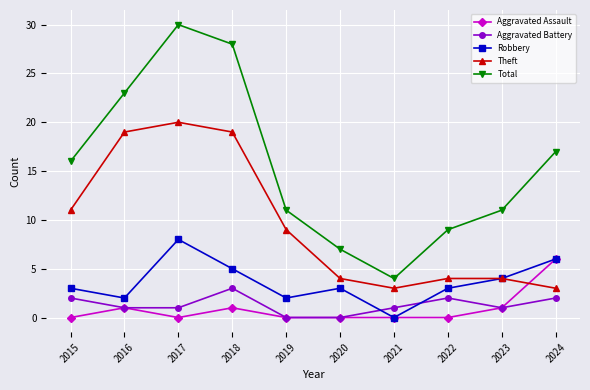

True or false: Total and Aggravated Assault cross at least once.

False